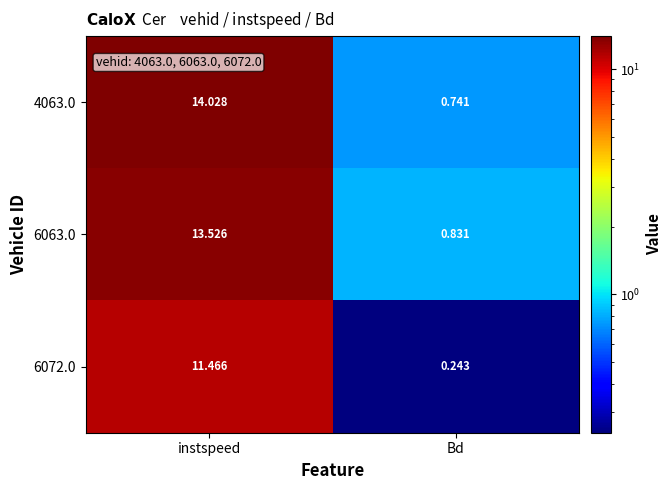

Which category has the lowest value in the 6072.0 series?

Bd